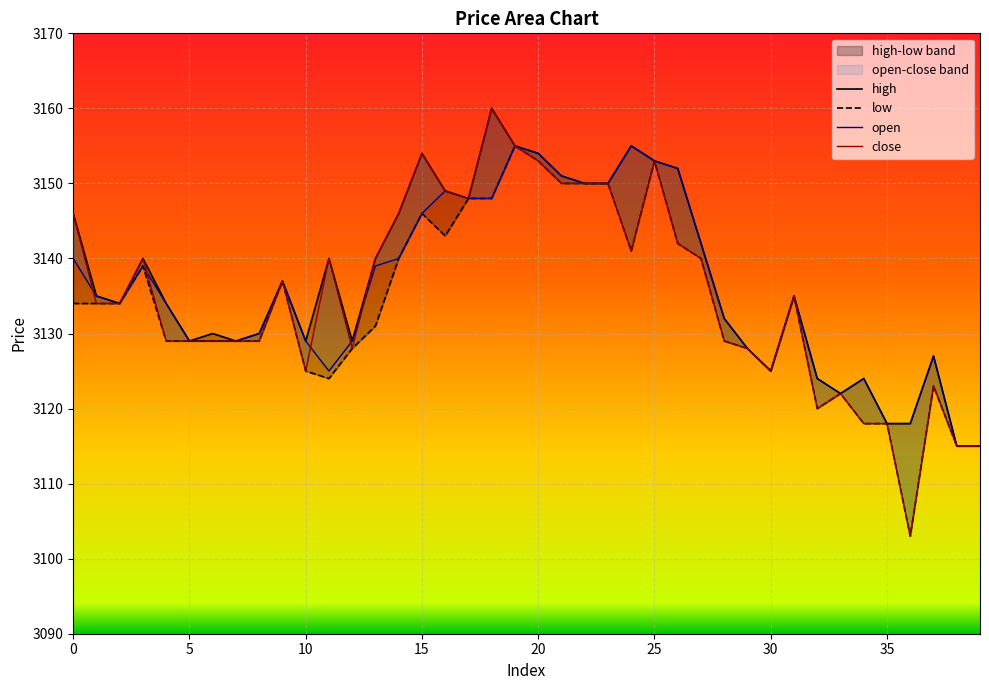

True or false: low and close intersect in this chart.

False